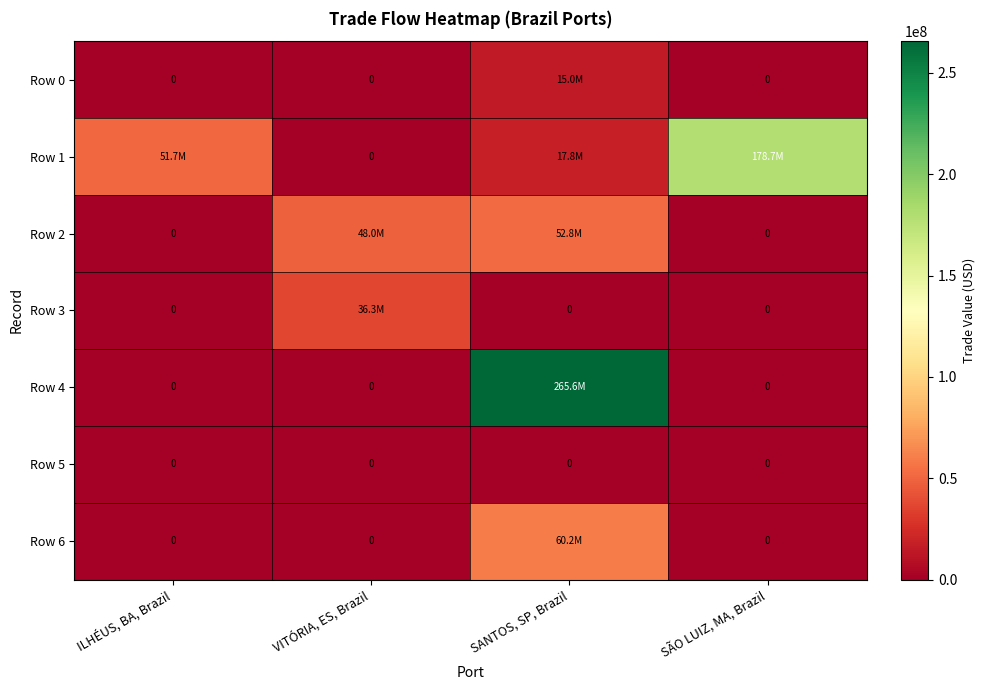

Which has a higher value, ILHÉUS, BA, Brazil or SANTOS, SP, Brazil?

SANTOS, SP, Brazil